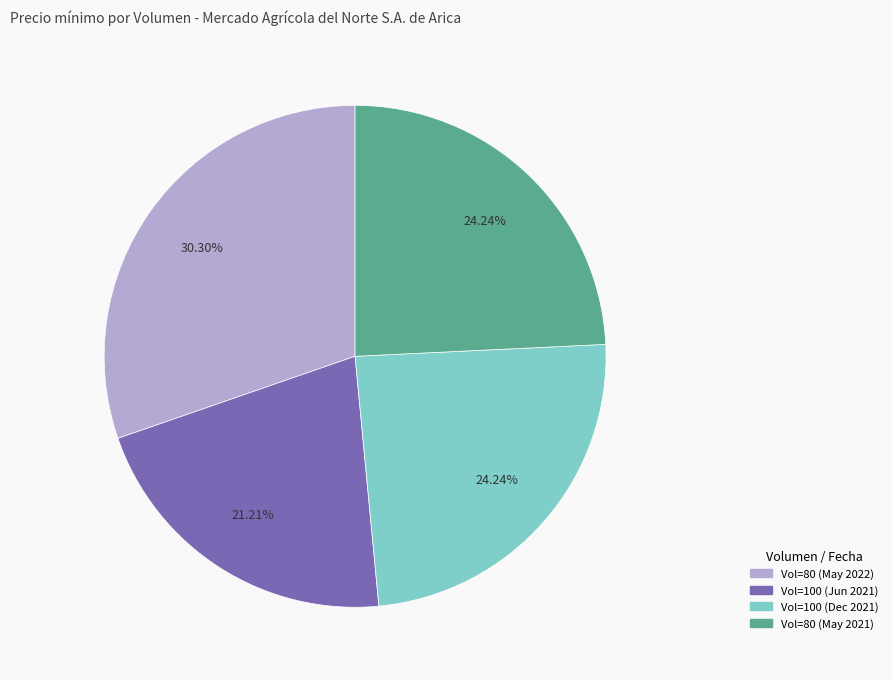

To the nearest percent, what is the average slice percentage?

25%